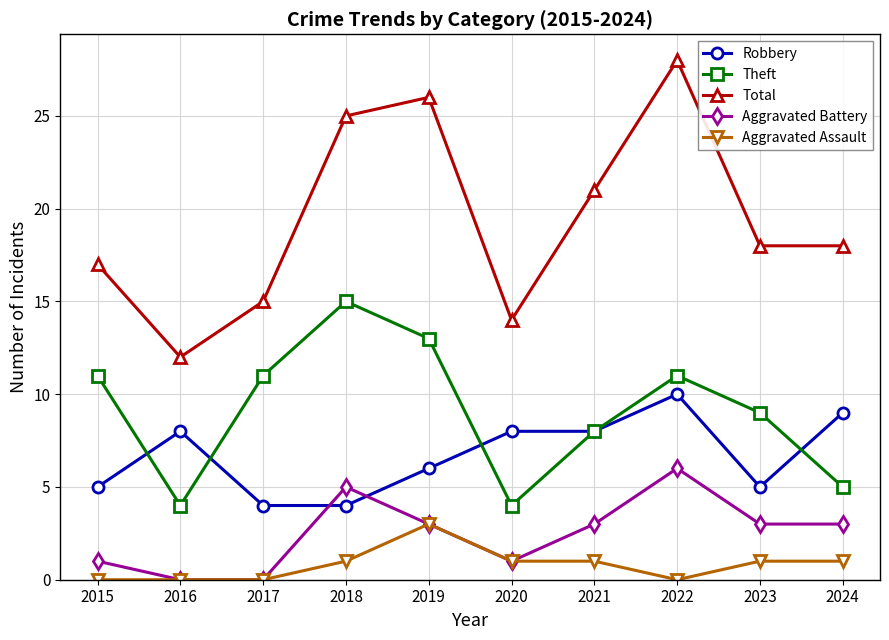

What is the difference between the Aggravated Assault values at 2015 and 2023?

1